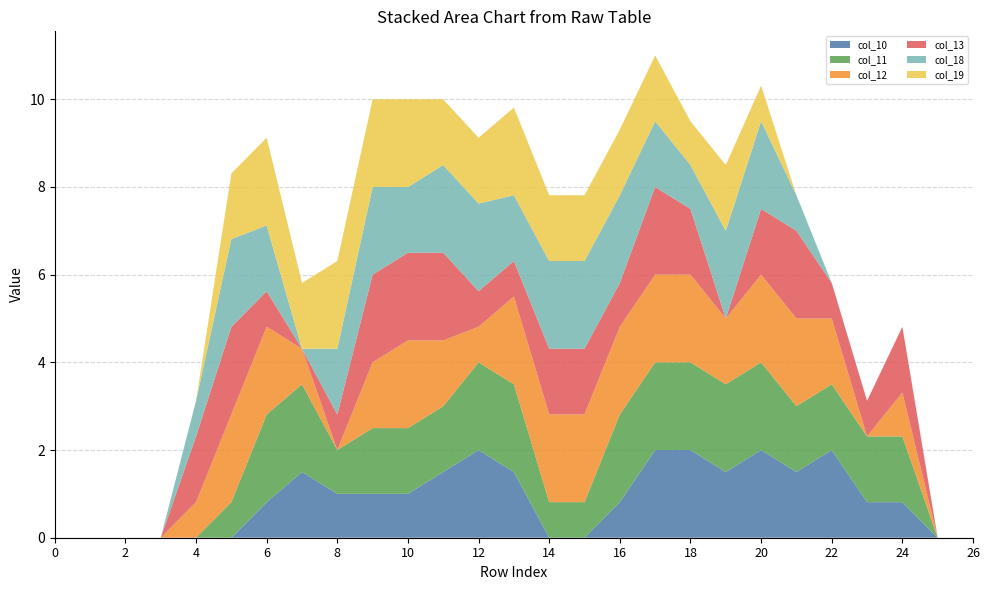

Reading left to right, what are all the values shown in this chart?

col_10: 0=0.0	1=0.0	2=0.0	3=0.0	4=0.0	5=0.0	6=0.8	7=1.5	8=1.0	9=1.0	10=1.0	11=1.5	12=2.0	13=1.5	14=0.0	15=0.0	16=0.8	17=2.0	18=2.0	19=1.5	20=2.0	21=1.5	22=2.0	23=0.8	24=0.8	25=0.0	26=0.0
col_11: 0=0.0	1=0.0	2=0.0	3=0.0	4=0.0	5=0.8	6=2.0	7=2.0	8=1.0	9=1.5	10=1.5	11=1.5	12=2.0	13=2.0	14=0.8	15=0.8	16=2.0	17=2.0	18=2.0	19=2.0	20=2.0	21=1.5	22=1.5	23=1.5	24=1.5	25=0.0	26=0.0
col_12: 0=0.0	1=0.0	2=0.0	3=0.0	4=0.8	5=2.0	6=2.0	7=0.8	8=0.0	9=1.5	10=2.0	11=1.5	12=0.8	13=2.0	14=2.0	15=2.0	16=2.0	17=2.0	18=2.0	19=1.5	20=2.0	21=2.0	22=1.5	23=0.0	24=1.0	25=0.0	26=0.0
col_13: 0=0.0	1=0.0	2=0.0	3=0.0	4=1.5	5=2.0	6=0.8	7=0.0	8=0.8	9=2.0	10=2.0	11=2.0	12=0.8	13=0.8	14=1.5	15=1.5	16=1.0	17=2.0	18=1.5	19=0.0	20=1.5	21=2.0	22=0.8	23=0.8	24=1.5	25=0.0	26=0.0
col_18: 0=0.0	1=0.0	2=0.0	3=0.0	4=0.8	5=2.0	6=1.5	7=0.0	8=1.5	9=2.0	10=1.5	11=2.0	12=2.0	13=1.5	14=2.0	15=2.0	16=2.0	17=1.5	18=1.0	19=2.0	20=2.0	21=0.8	22=0.0	23=0.0	24=0.0	25=0.0	26=0.0
col_19: 0=0.0	1=0.0	2=0.0	3=0.0	4=0.0	5=1.5	6=2.0	7=1.5	8=2.0	9=2.0	10=2.0	11=1.5	12=1.5	13=2.0	14=1.5	15=1.5	16=1.5	17=1.5	18=1.0	19=1.5	20=0.8	21=0.0	22=0.0	23=0.0	24=0.0	25=0.0	26=0.0